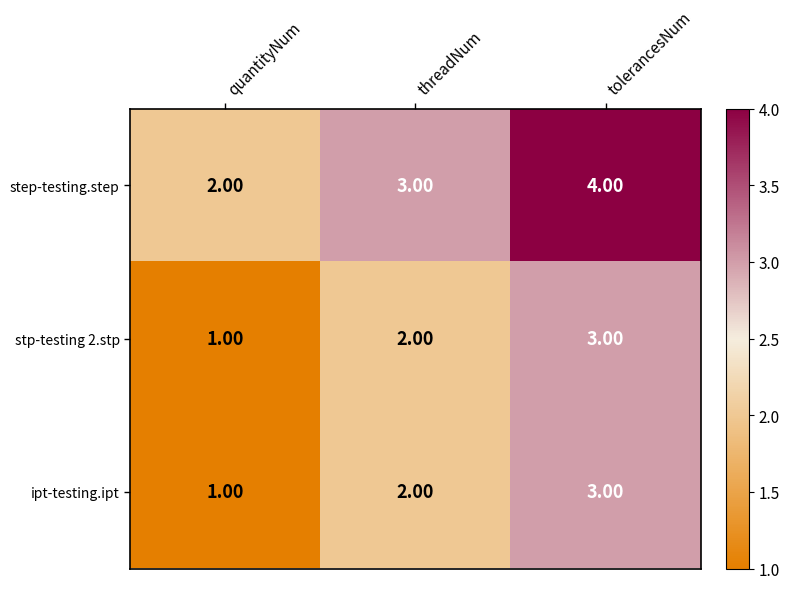

What is the sum of the stp-testing 2.stp values at quantityNum and tolerancesNum?

4